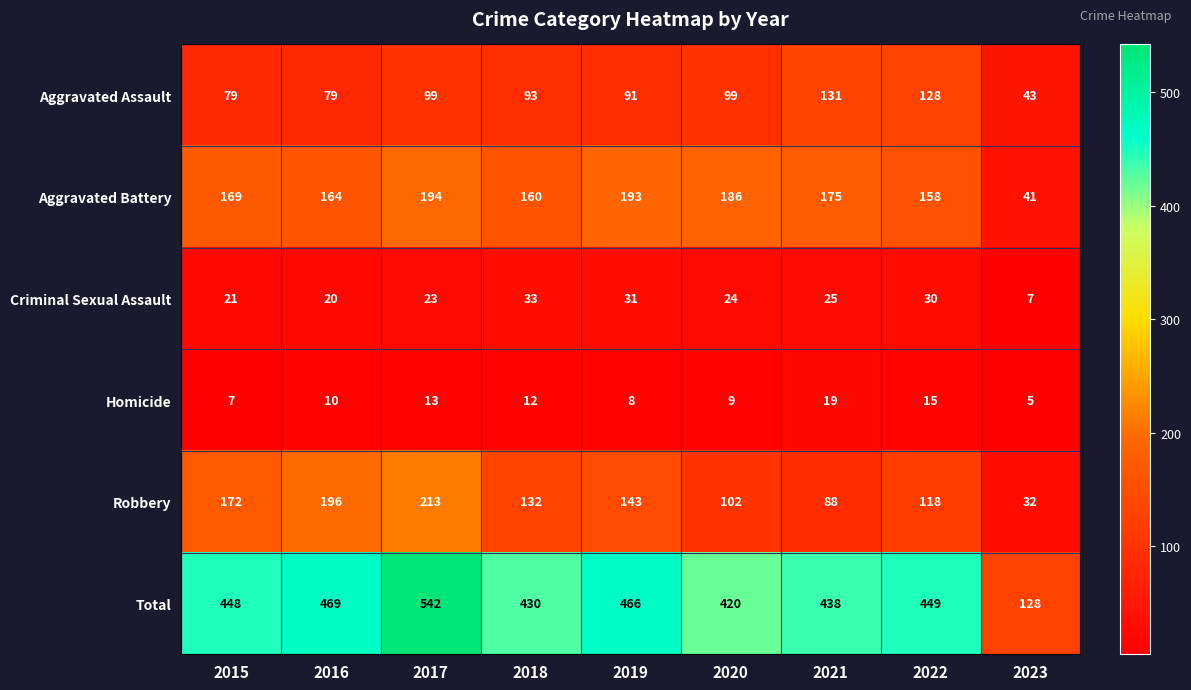

What is the difference between the second highest and minimum values in the Homicide series?

10